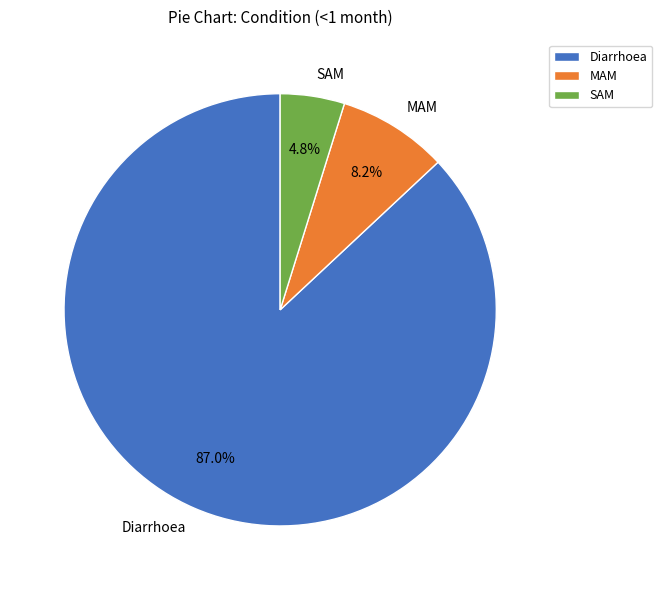

Which slice is the largest?

Diarrhoea